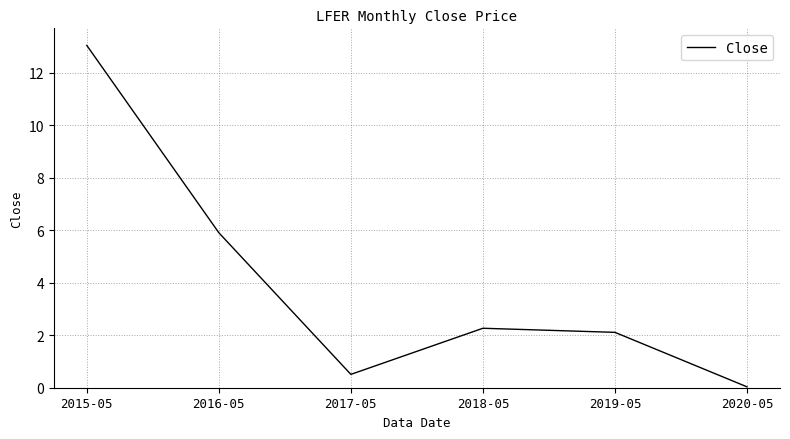

What position from the right is 2019-05?

2